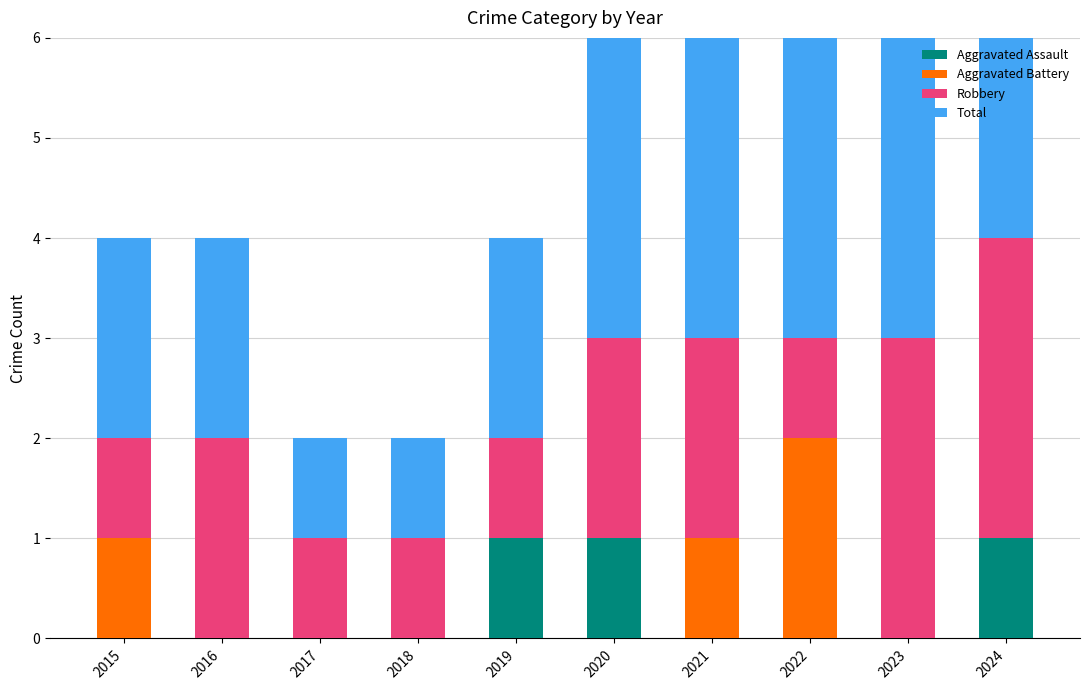

How many data points in Total are above 3?

1